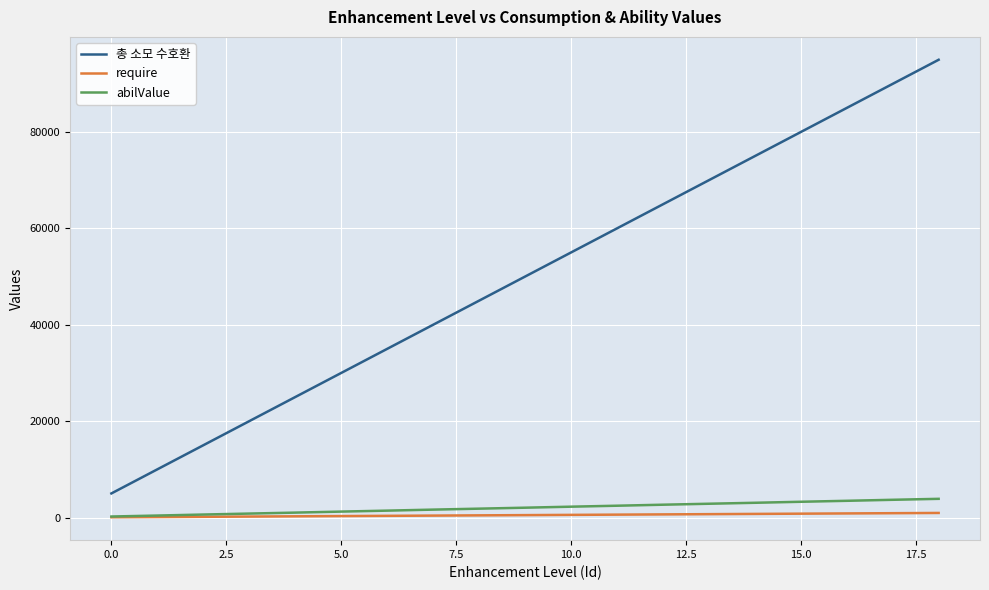

True or false: require and 총 소모 수호환 intersect in this chart.

False